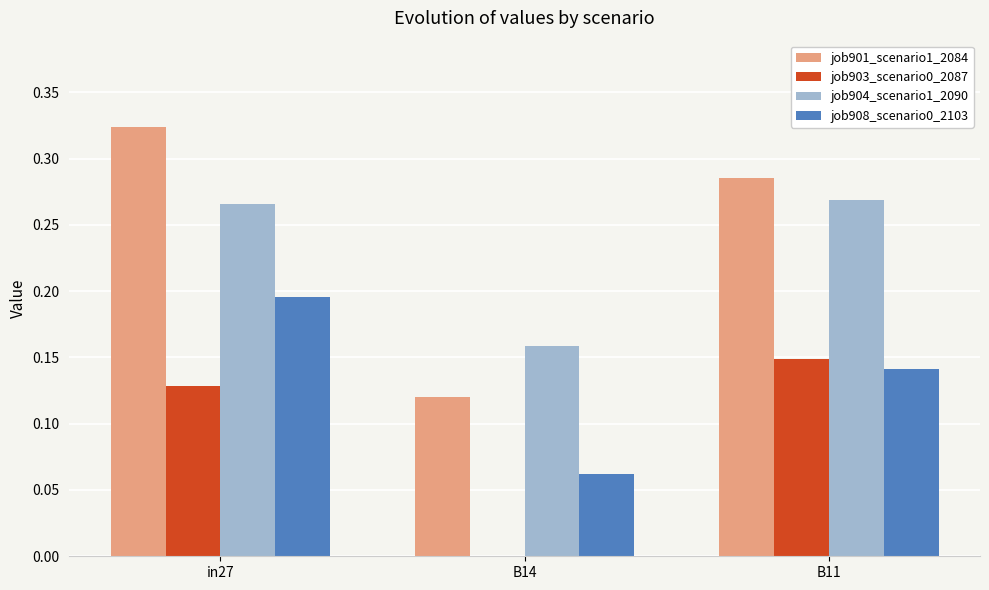

Which series changed the most between in27 and B14?

job901_scenario1_2084